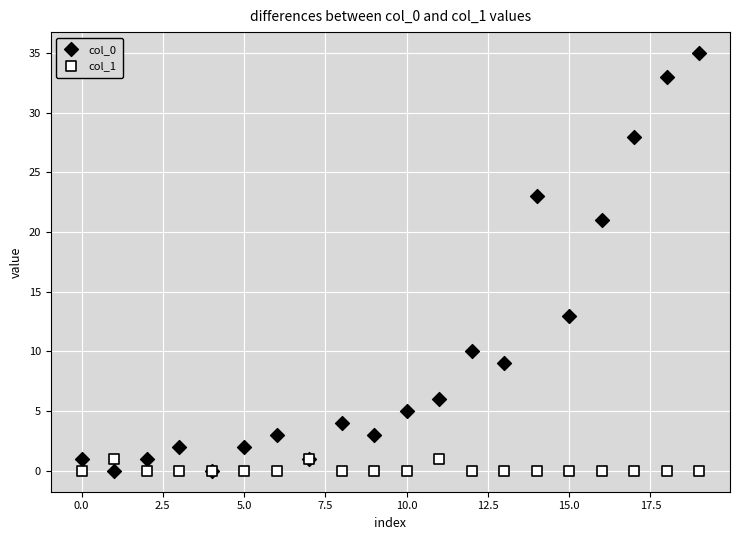

Which series has the widest spread of Y values?

col_0